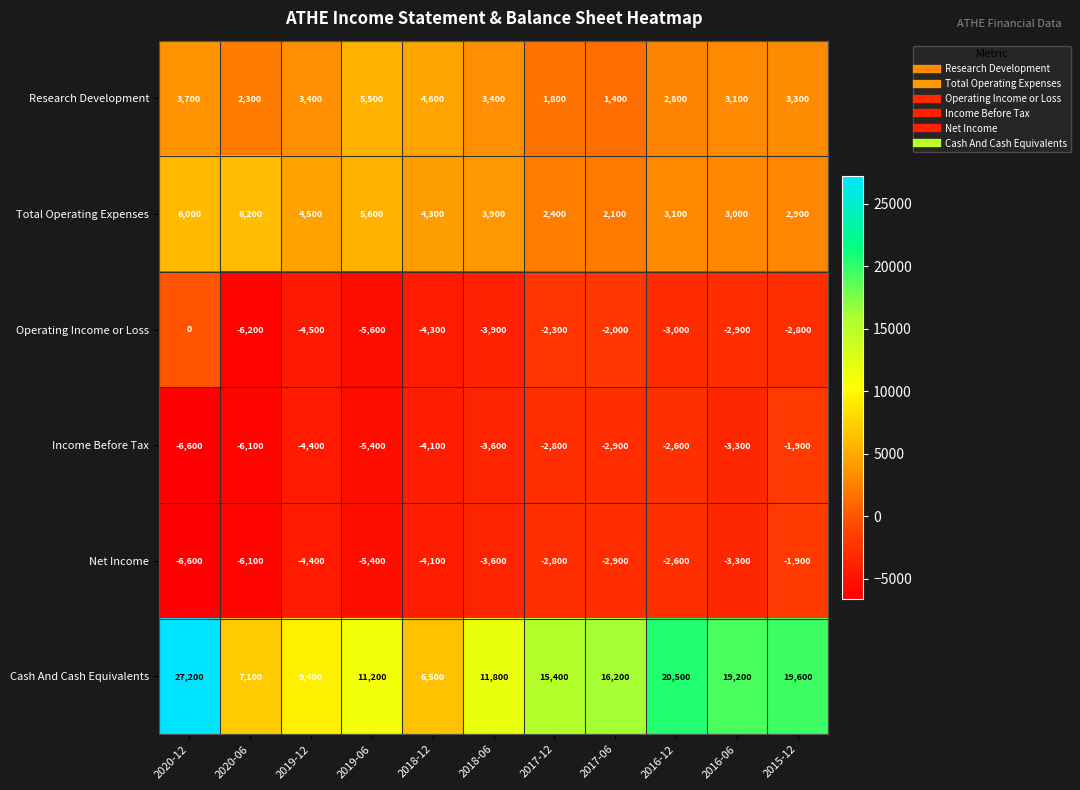

Which series has the widest spread of values?

Cash And Cash Equivalents